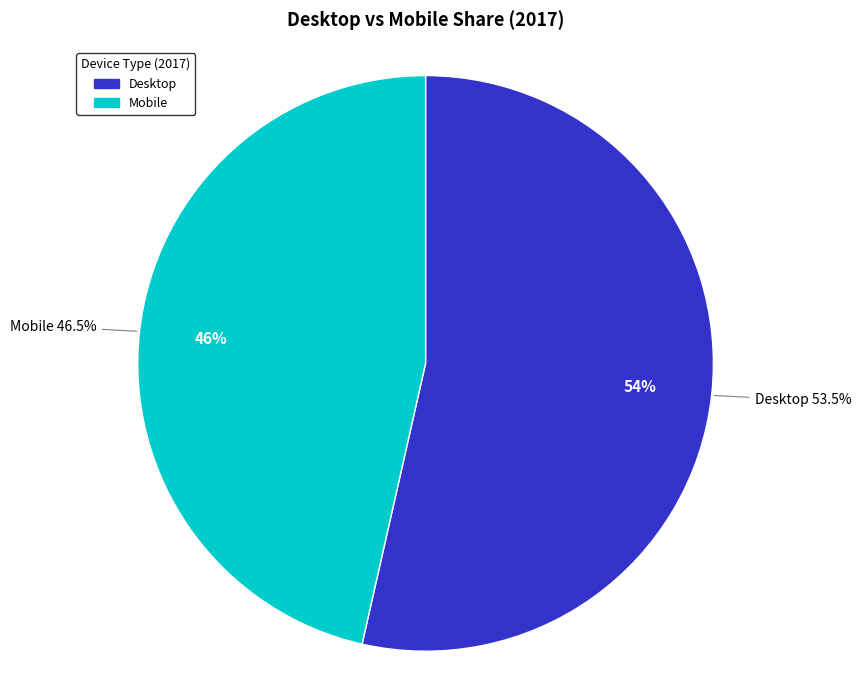

Count the number of slices in the pie.

2